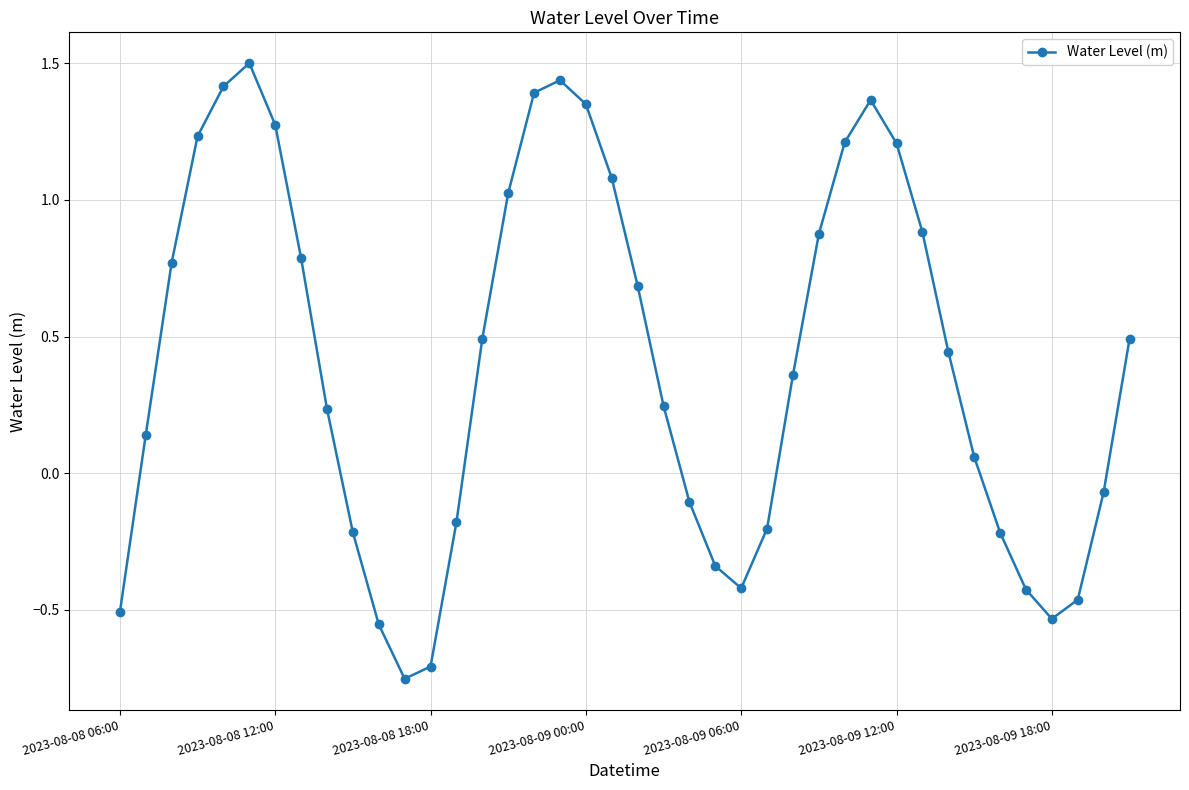

What is the difference between the maximum and minimum values?

2.3